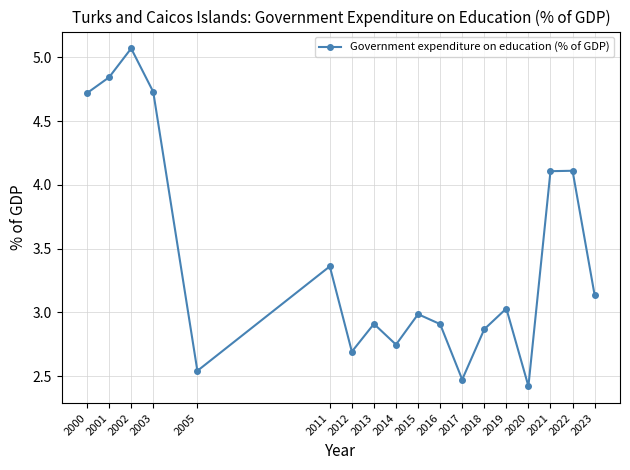

Which category has the highest value across all series?

2002